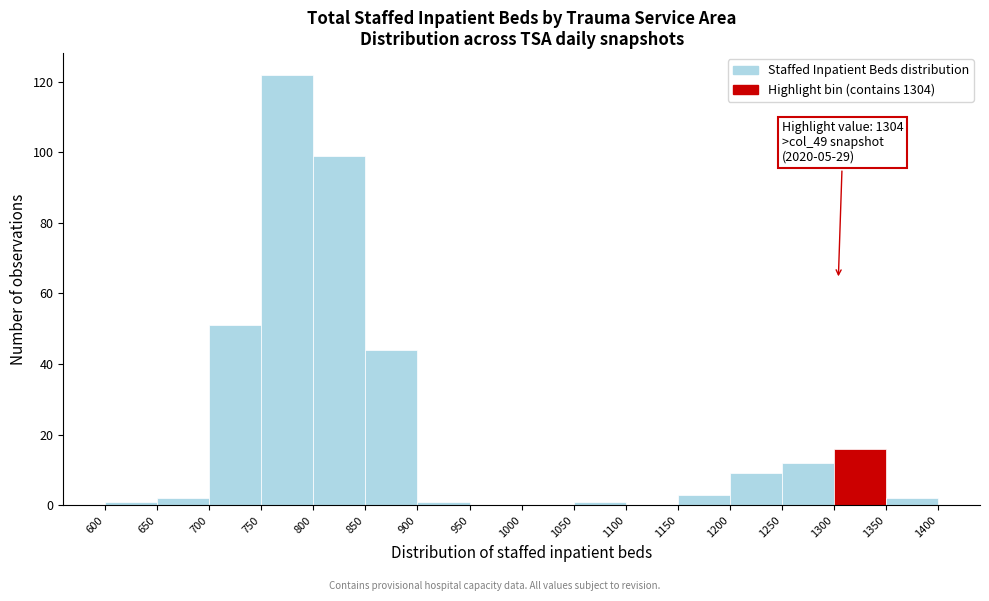

Which range on the x-axis has the tallest bar?

750 to 800